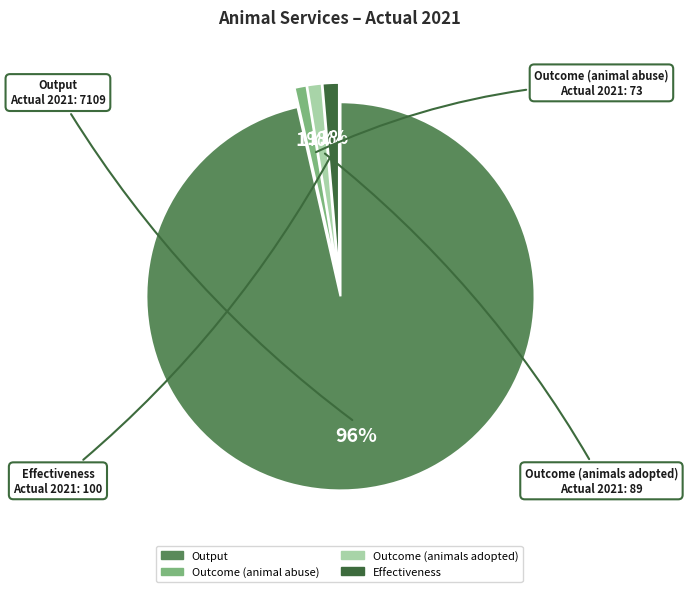

The Outcome (animal abuse) slice represents 1% of the pie. True or false?

True